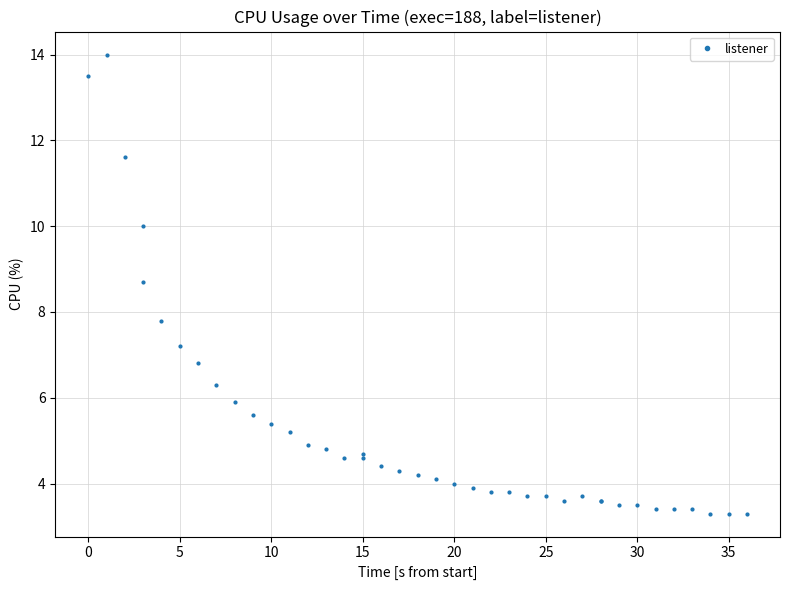

What is the difference between the maximum and second lowest values?

10.7